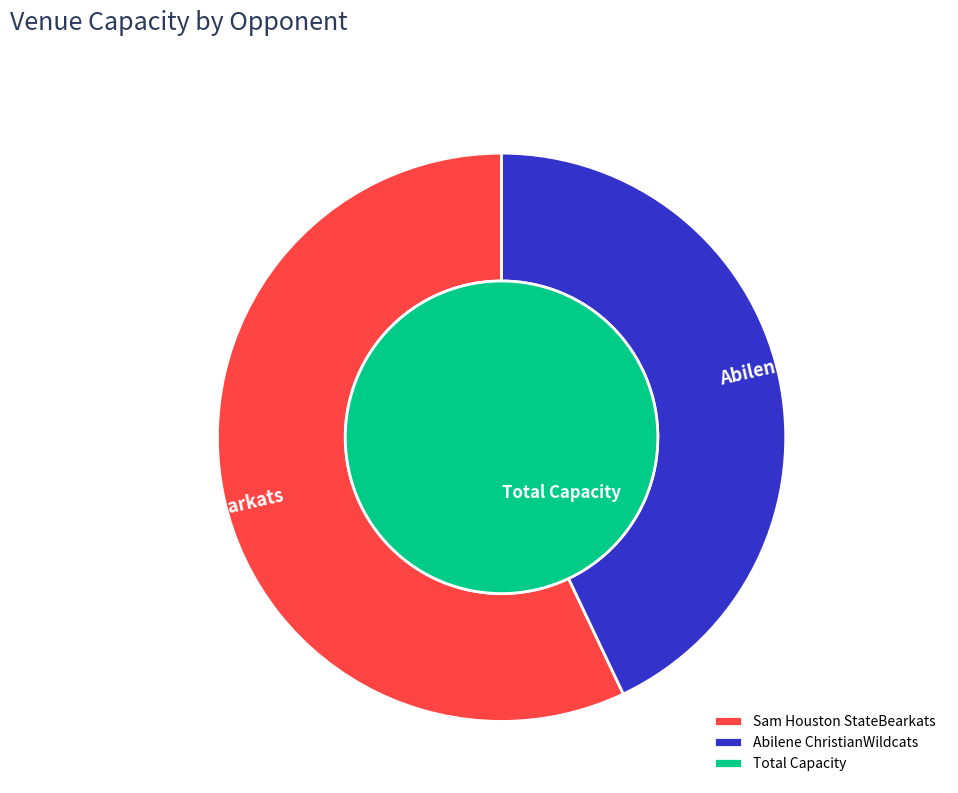

How many segments does this pie chart have?

2